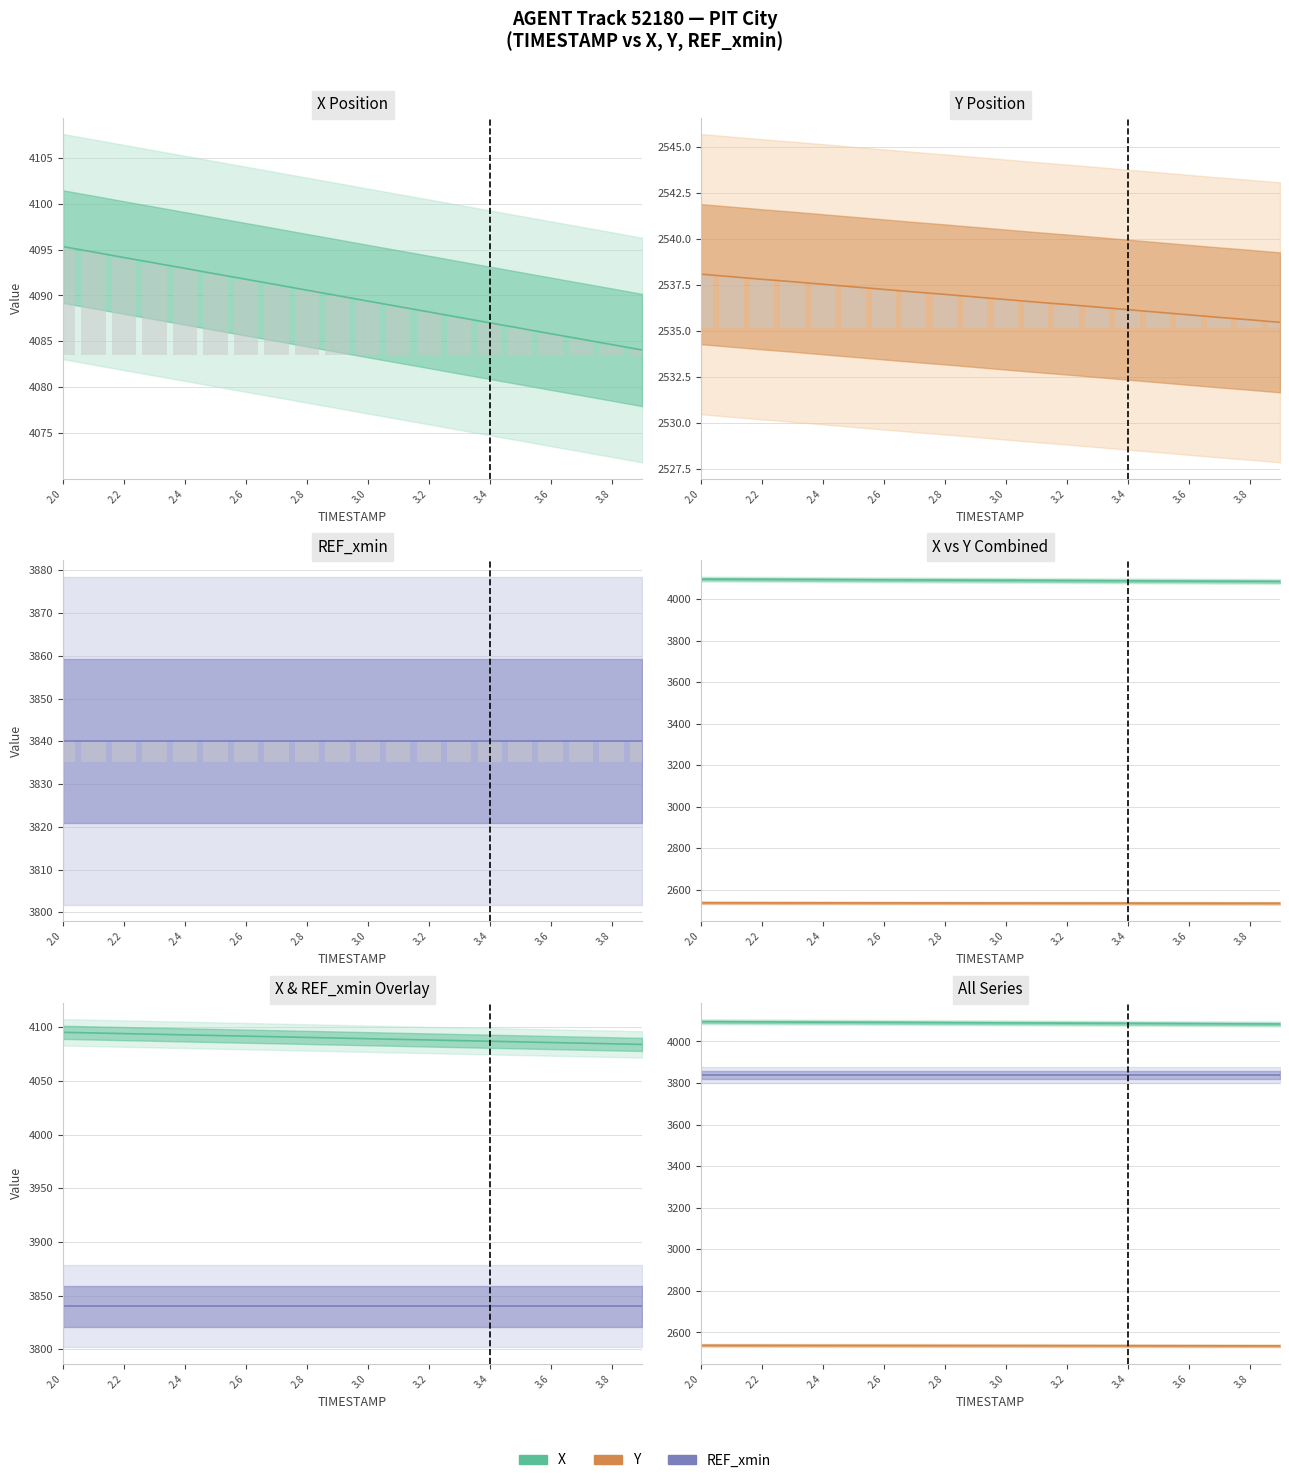

What is the label of the 7th bar from the left?

2.6